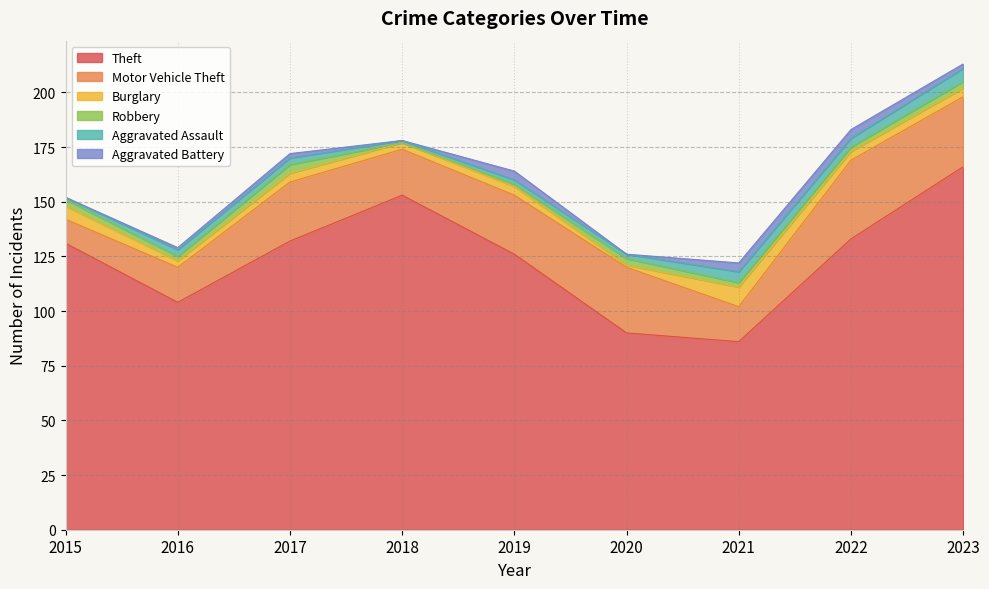

Reading left to right, what are all the values shown in this chart?

Theft: 2015=131	2016=104	2017=132	2018=153	2019=126	2020=90	2021=86	2022=133	2023=166
Motor Vehicle Theft: 2015=11	2016=16	2017=27	2018=21	2019=27	2020=30	2021=16	2022=36	2023=32
Burglary: 2015=6	2016=3	2017=4	2018=3	2019=4	2020=1	2021=9	2022=4	2023=4
Robbery: 2015=3	2016=2	2017=4	2018=0	2019=1	2020=3	2021=2	2022=2	2023=3
Aggravated Assault: 2015=1	2016=3	2017=3	2018=1	2019=2	2020=2	2021=5	2022=4	2023=6
Aggravated Battery: 2015=0	2016=1	2017=2	2018=0	2019=4	2020=0	2021=4	2022=4	2023=2